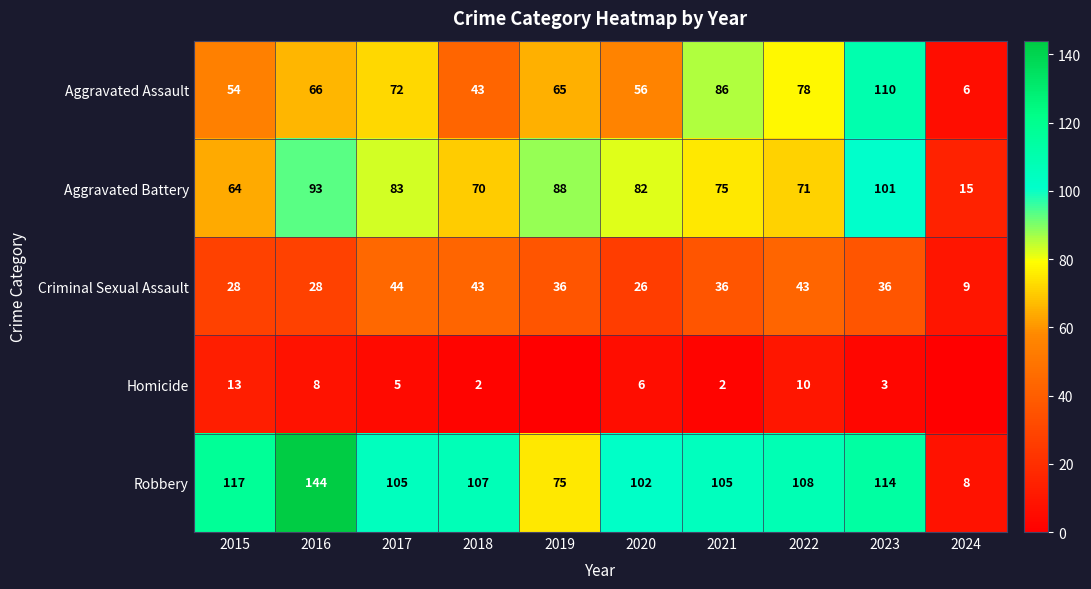

What is the difference between the highest and lowest values at 2019?

88